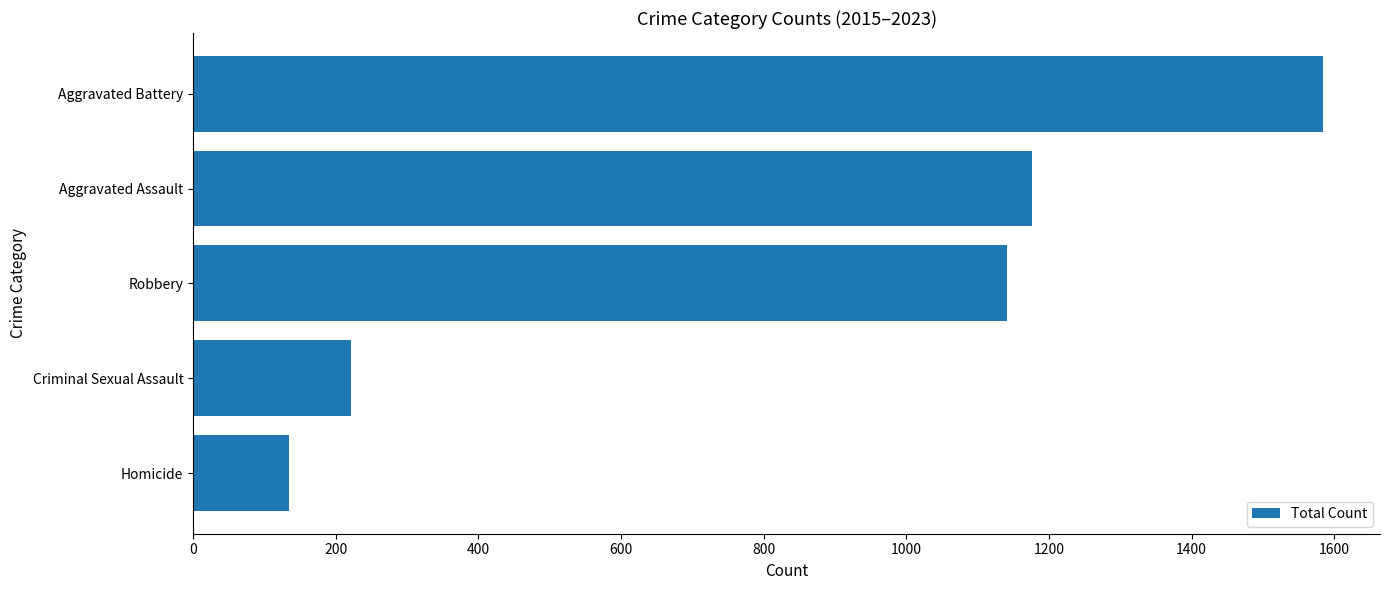

Between Criminal Sexual Assault and Aggravated Battery, which is larger?

Aggravated Battery